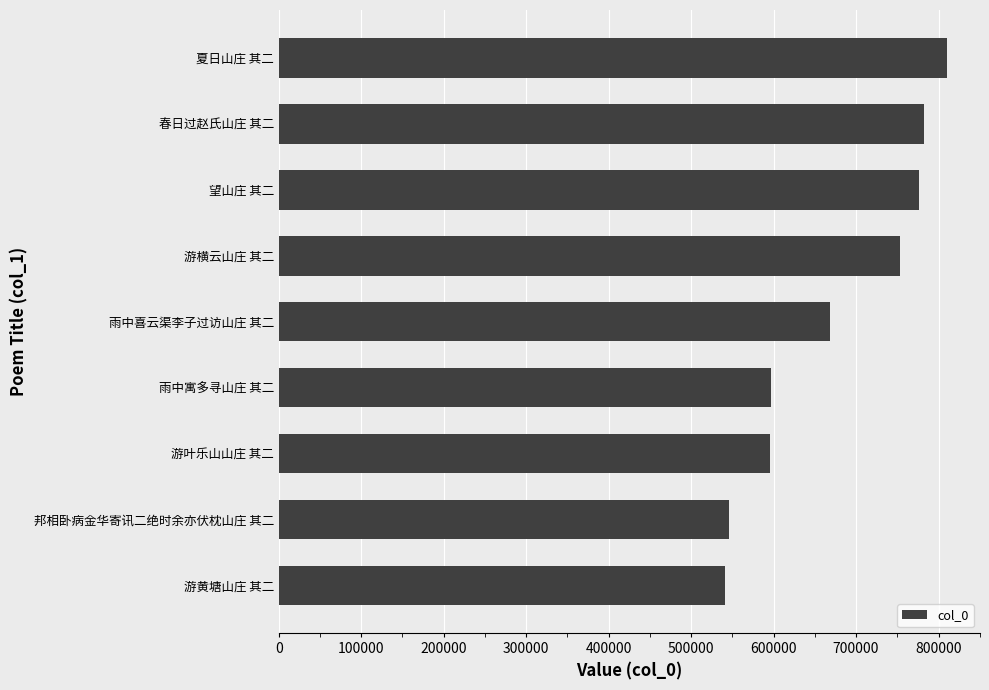

What is the approximate value at 雨中喜云渠李子过访山庄 其二?

667942